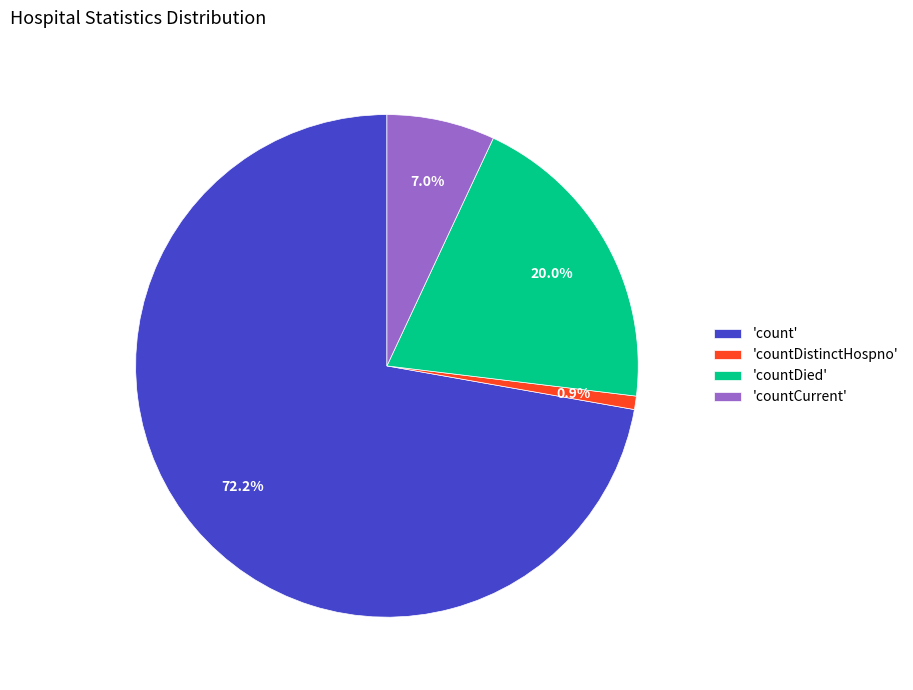

Is the sum of 'countDied' and 'count' greater than half?

Yes